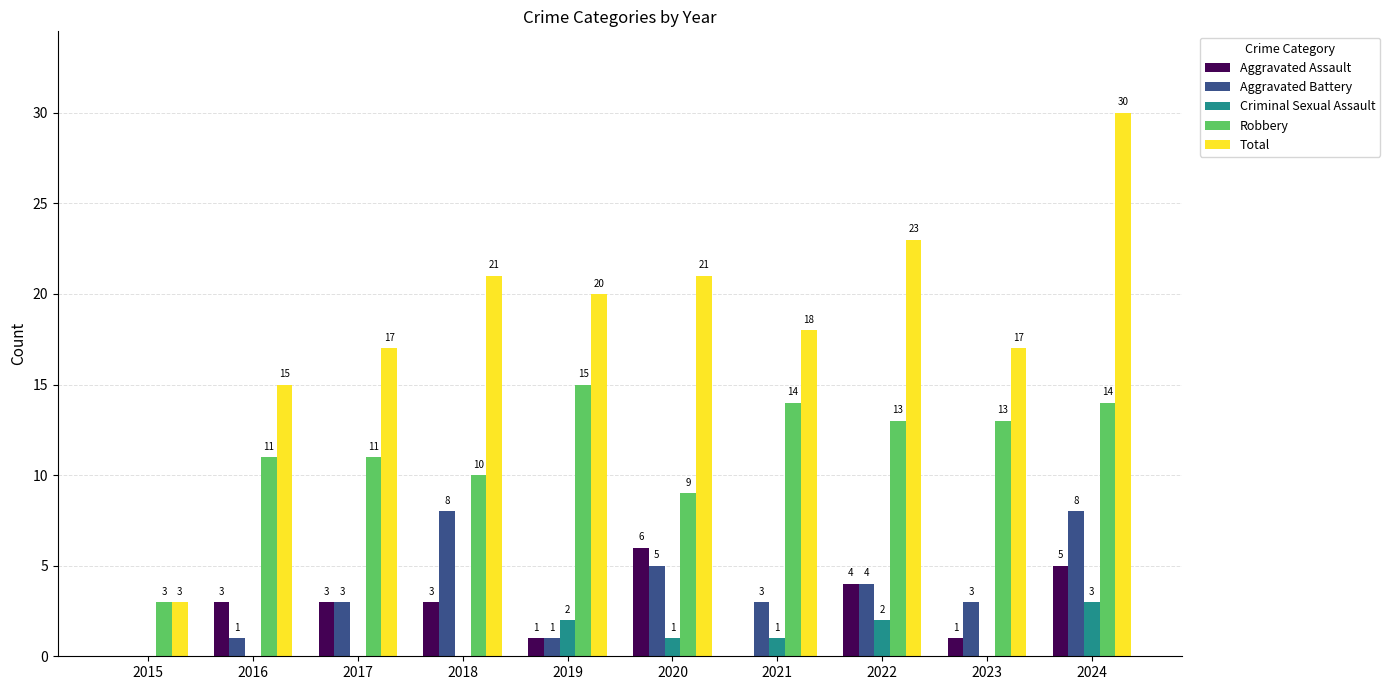

Count the number of categories in the chart.

10